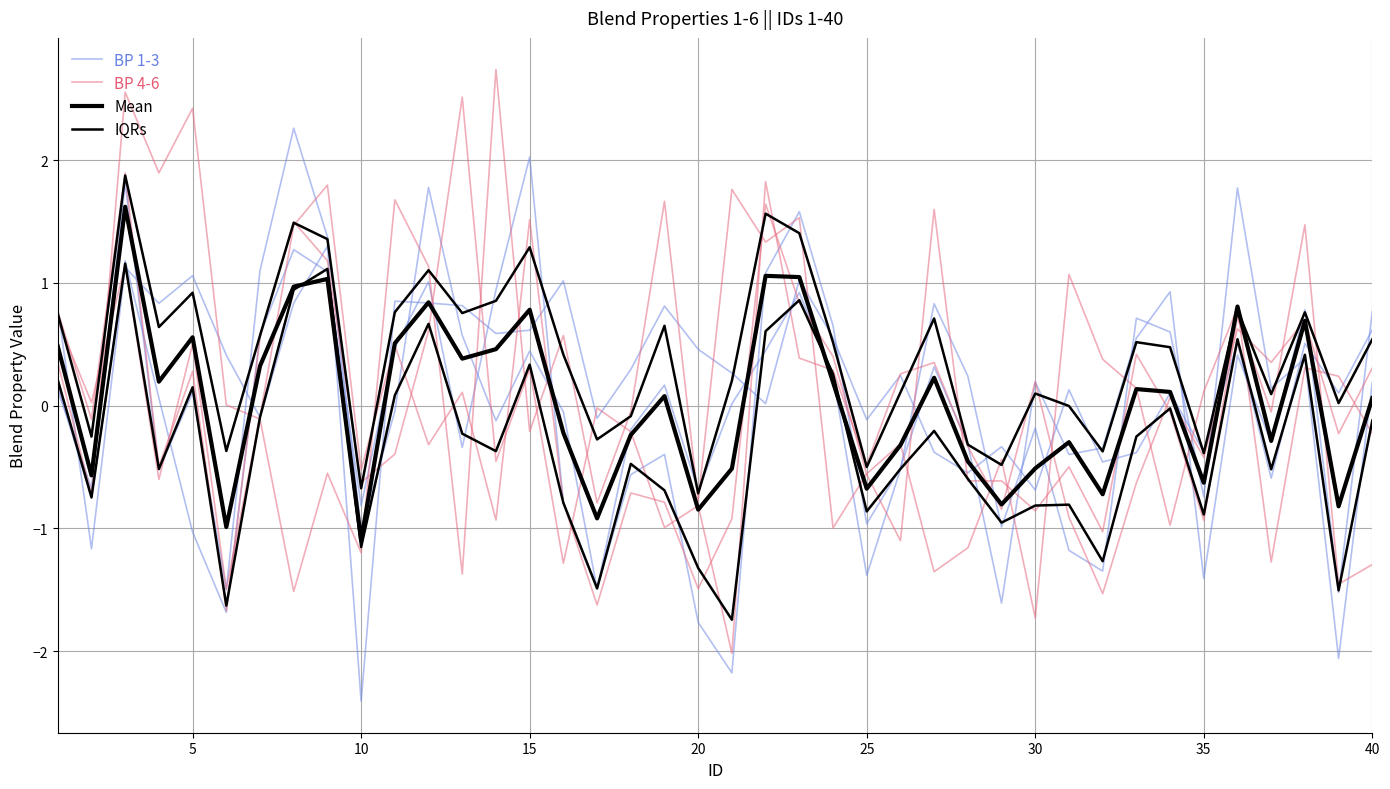

True or false: BlendProperty1-3 has more than 0 interior local peaks.

True